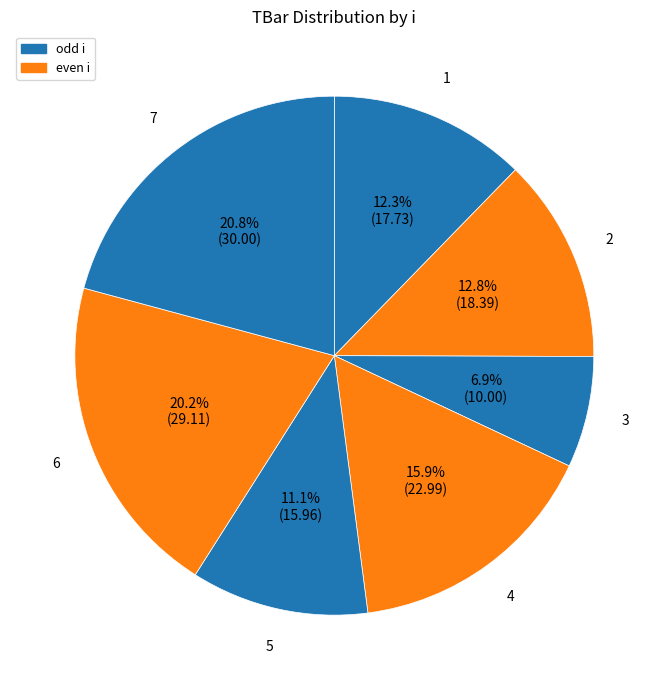

How many segments does this pie chart have?

7